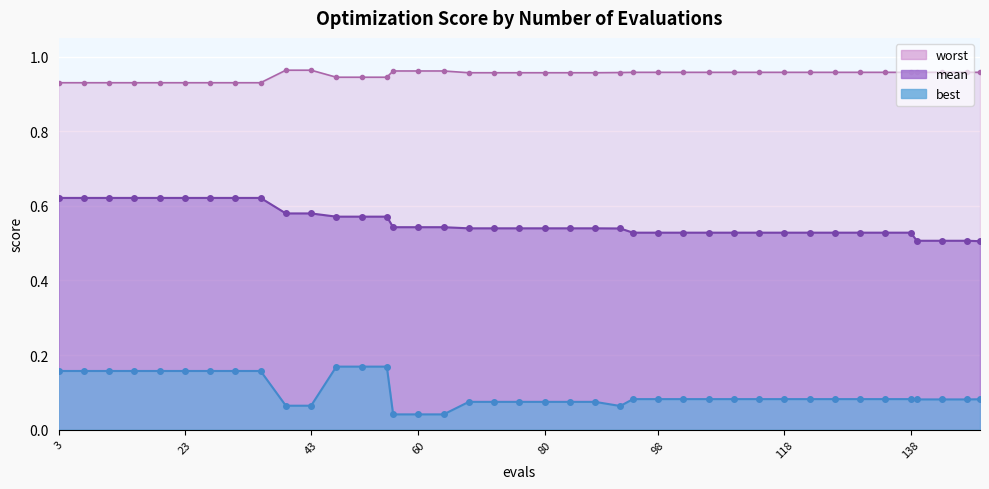

Rank the series by their average value, from lowest to highest.

best, mean, worst